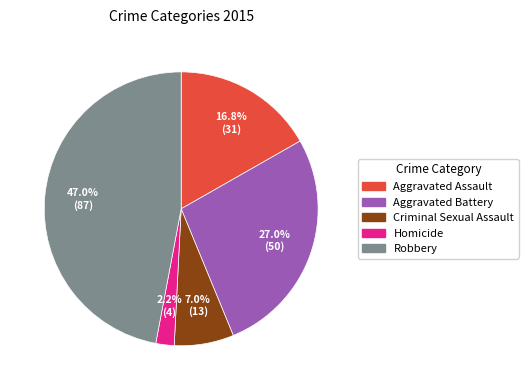

What percentage do Aggravated Battery and Aggravated Assault together represent?

43.8%